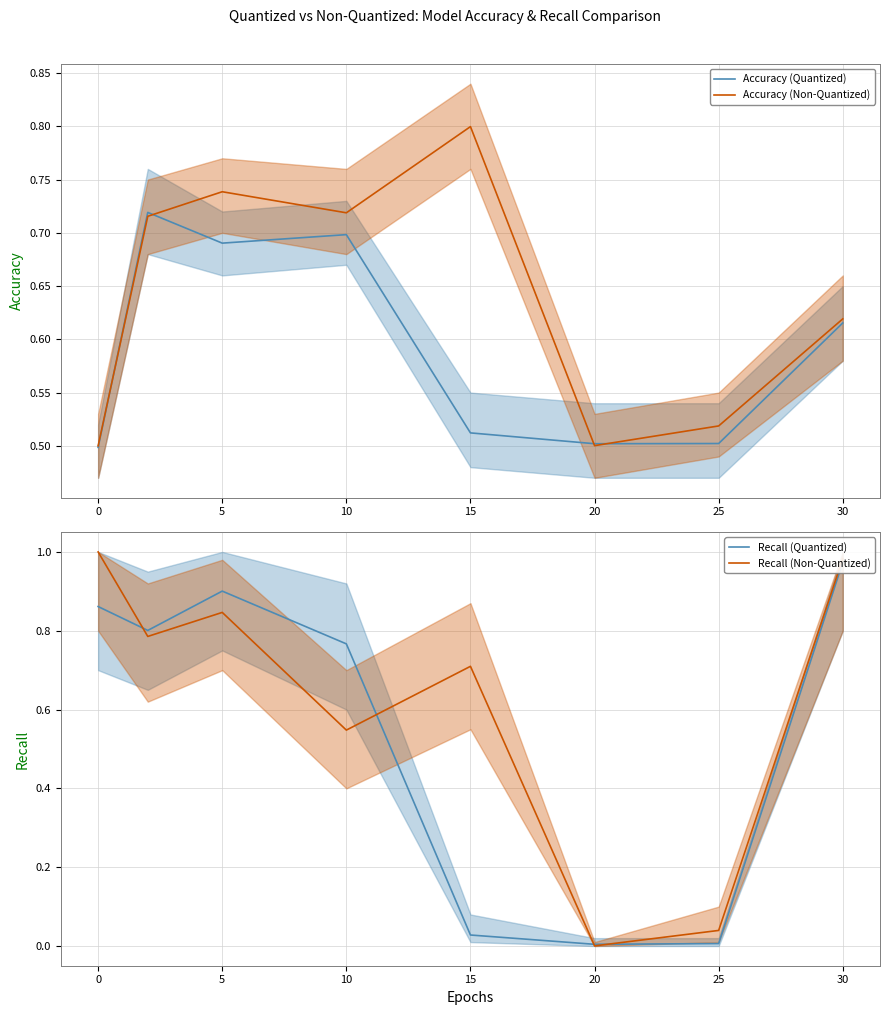

At which category does the chart reach its minimum across all series?

20